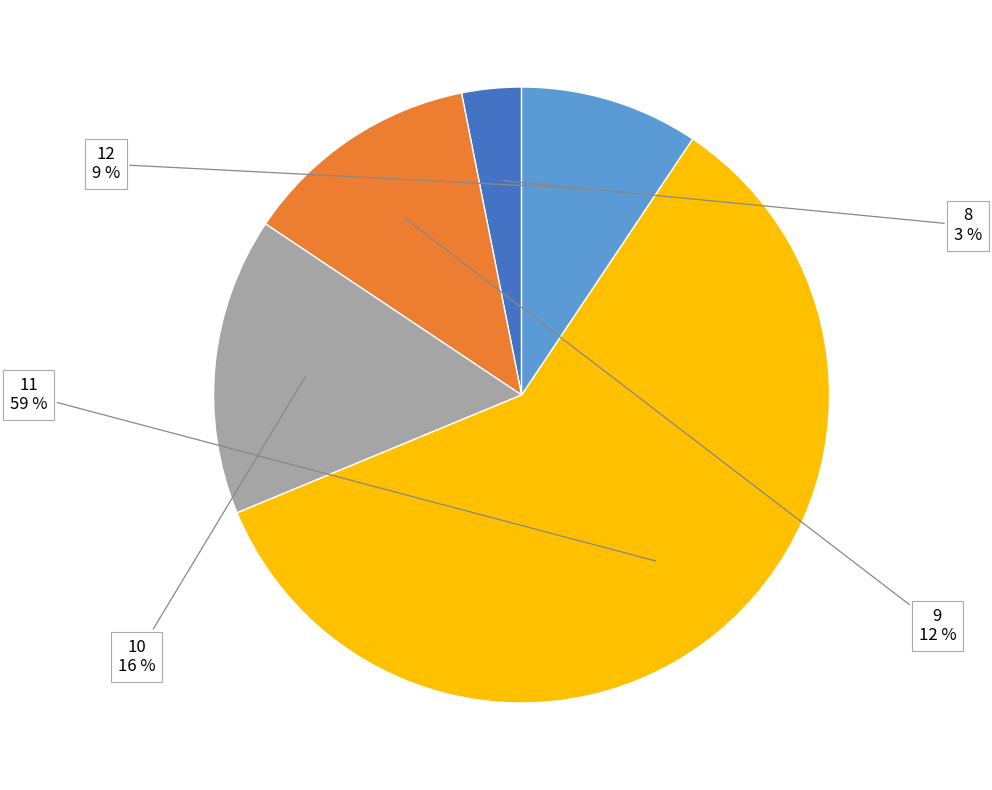

Which category accounts for the majority?

11